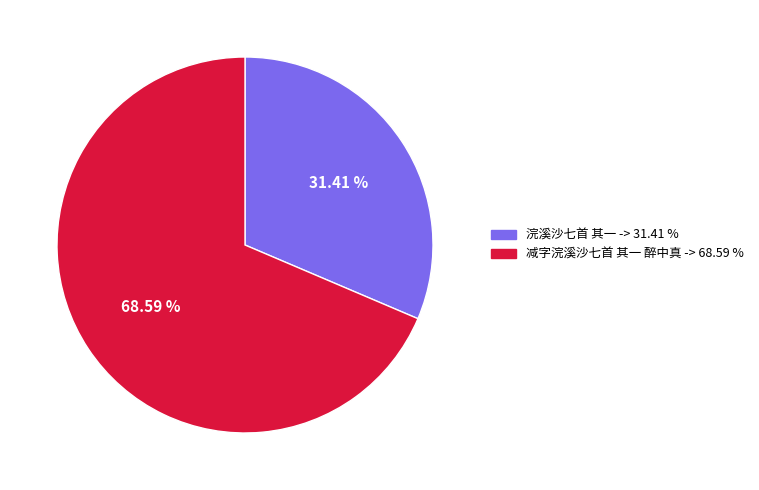

Is 浣溪沙七首 其一 the majority of the pie?

No